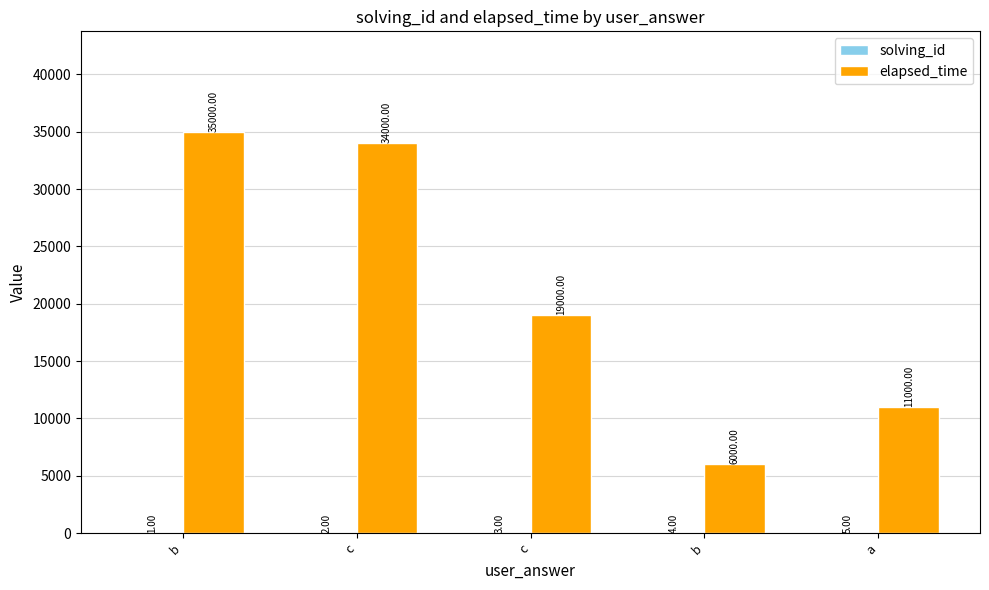

What is the difference between the elapsed_time values at c and b?

13000